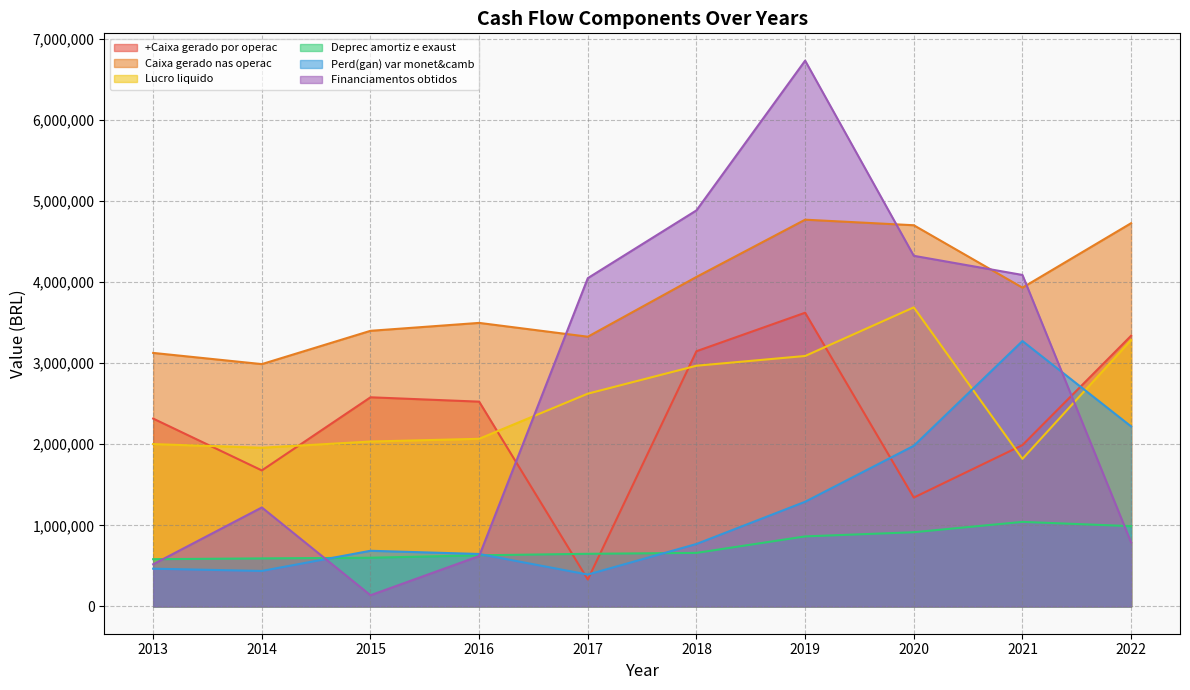

What is the sum of all Deprec amortiz e exaust values?

7524936